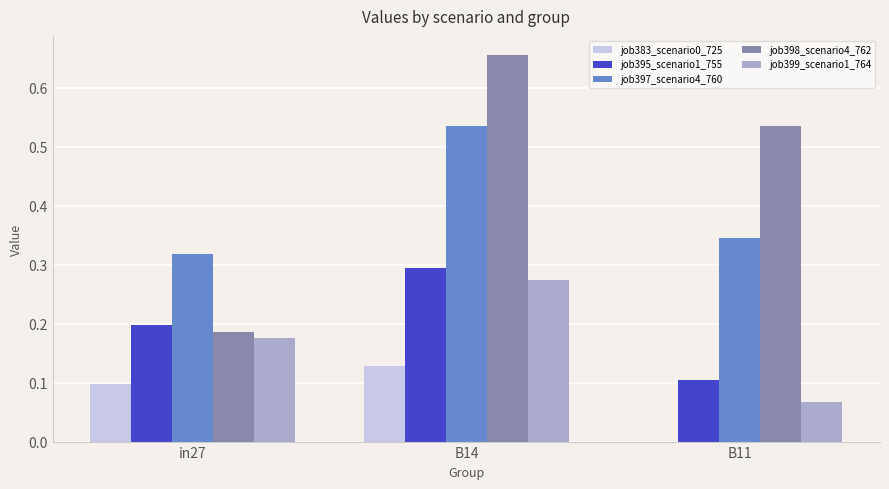

What is the sum of all job395_scenario1_755 values?

0.6